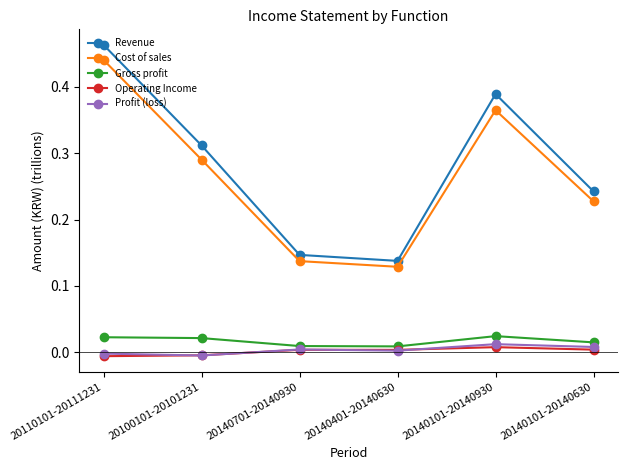

What is the label of the 4th point from the right?

20140701-20140930